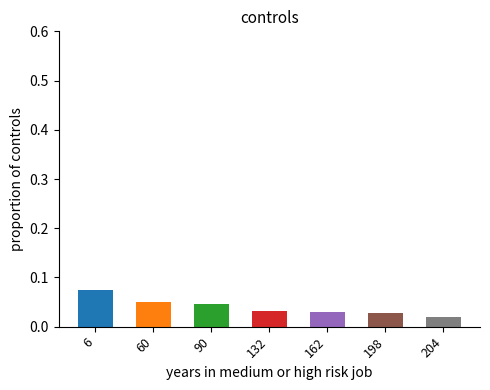

What is the sum of all values?

0.3